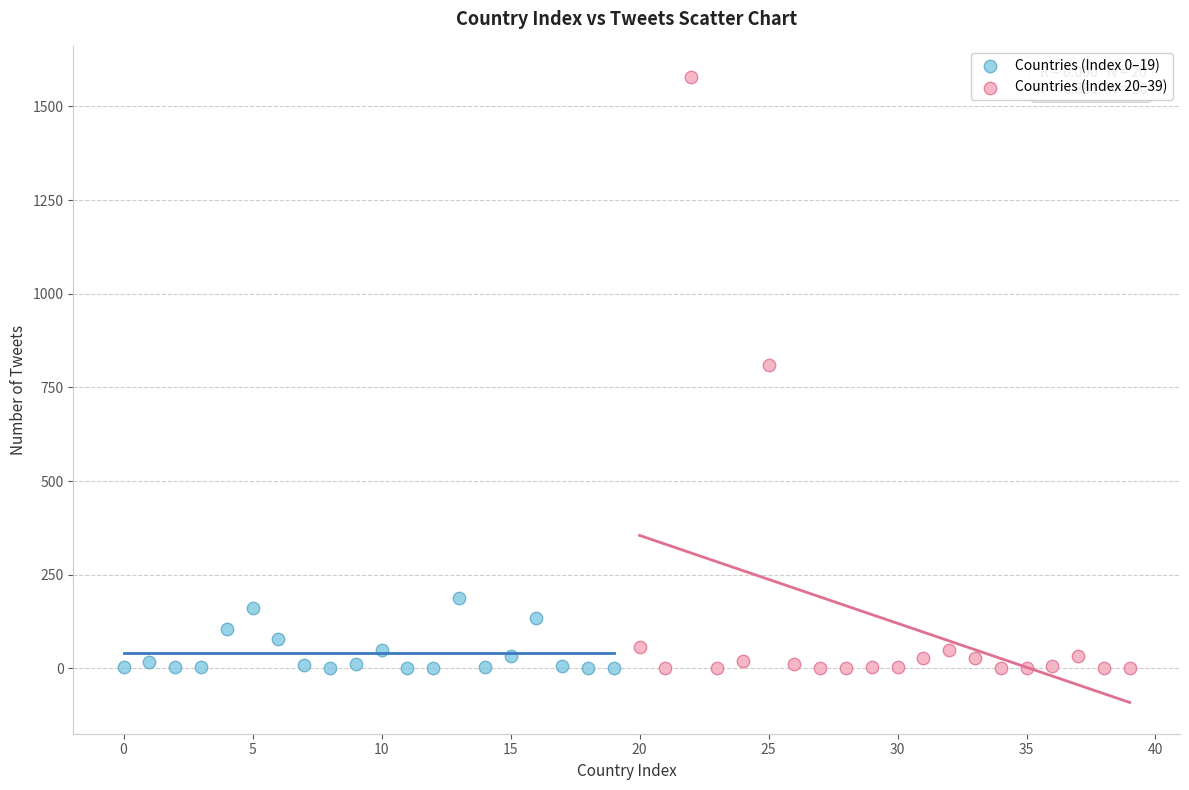

Which series reaches the maximum Y coordinate?

Countries (Index 20–39)